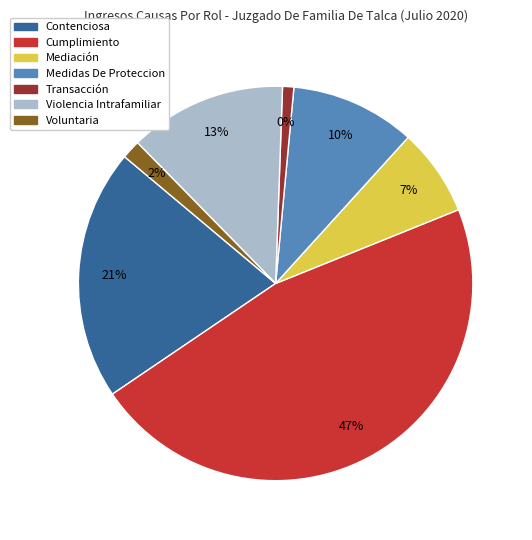

To the nearest percent, what is the difference between the Mediación and Cumplimiento slice percentages?

39%